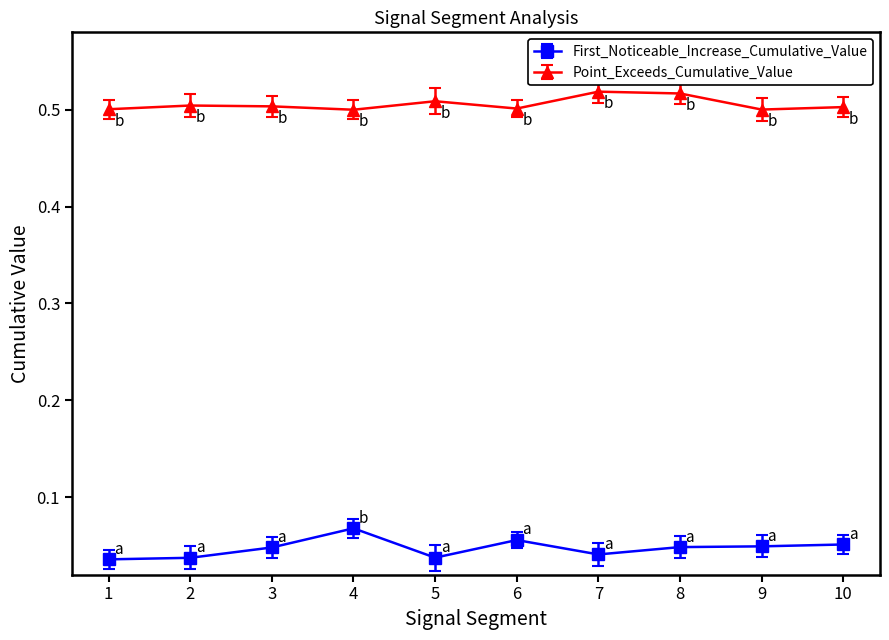

Which series has the widest spread of values?

First_Noticeable_Increase_Cumulative_Value